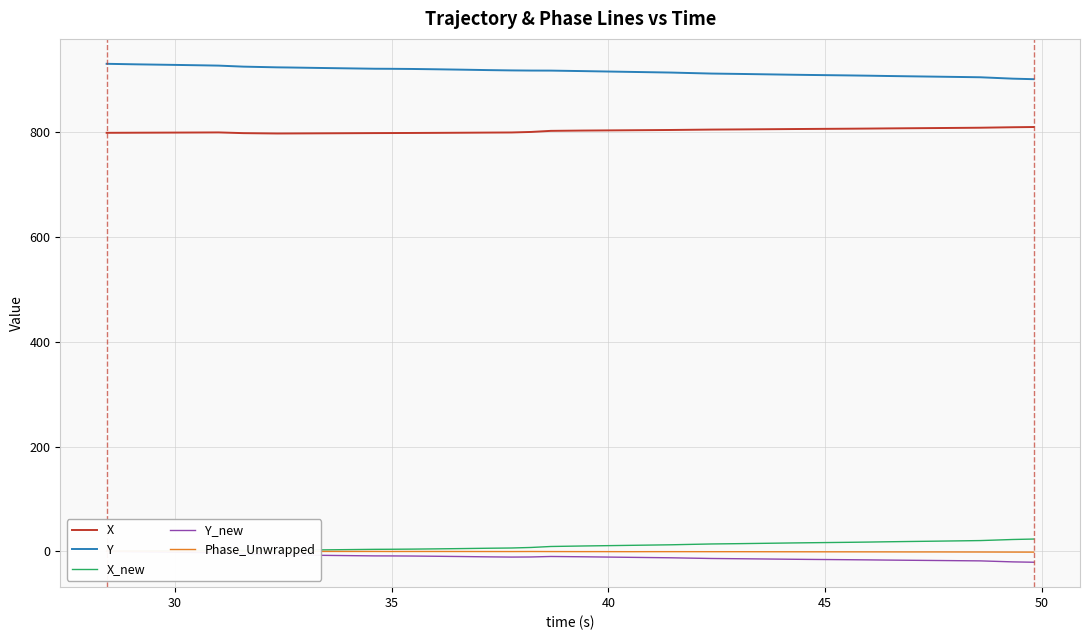

Reading right to left, what are all the values shown in this chart?

X: 809.9	809.5	808.6	808.4	808.0	807.6	807.3	807.0	806.7	806.3	806.1	805.7	805.4	805.0	804.6	804.3	804.0	803.8	803.4	803.2	802.6	800.5	799.5	799.3	799.0	798.8	798.6	798.4	798.3	798.1	797.9	797.7	797.6	798.3	799.6	799.5	799.3	799.1	799.0	798.9
Y: 901.2	902.2	904.9	905.3	906.1	906.7	907.3	907.9	908.4	909.3	909.7	910.4	911.2	911.9	913.2	913.9	914.5	915.1	916.2	916.6	917.6	917.7	918.0	918.5	919.4	920.1	920.7	921.1	921.2	922.0	922.8	923.5	923.8	925.2	927.1	927.6	928.5	929.5	929.9	930.6
X_new: 23.6	22.8	20.7	20.3	19.6	18.9	18.4	17.9	17.4	16.6	16.2	15.6	14.8	14.2	13.2	12.7	12.1	11.6	10.7	10.4	9.4	7.5	6.5	6.1	5.4	4.8	4.4	4.1	4.0	3.3	2.8	2.3	2.1	2.0	2.3	1.9	1.4	0.7	0.5	0.0
Y_new: -20.6	-20.0	-18.1	-17.8	-17.3	-16.9	-16.5	-16.2	-15.8	-15.2	-15.0	-14.5	-14.0	-13.5	-12.6	-12.2	-11.7	-11.3	-10.6	-10.2	-9.7	-10.6	-10.8	-10.4	-9.8	-9.2	-8.8	-8.6	-8.5	-7.9	-7.4	-6.8	-6.6	-5.1	-2.7	-2.3	-1.6	-0.8	-0.5	0.0
Phase_Unwrapped: -1.3	-1.3	-1.1	-1.1	-1.0	-1.0	-0.9	-0.9	-0.8	-0.7	-0.7	-0.6	-0.5	-0.5	-0.5	-0.4	-0.4	-0.5	-0.4	-0.4	-0.3	-0.2	-0.3	-0.2	-0.2	-0.1	-0.1	-0.1	-0.1	-0.1	-0.0	0.2	0.2	0.3	0.4	0.5	0.6	0.7	0.6	0.8